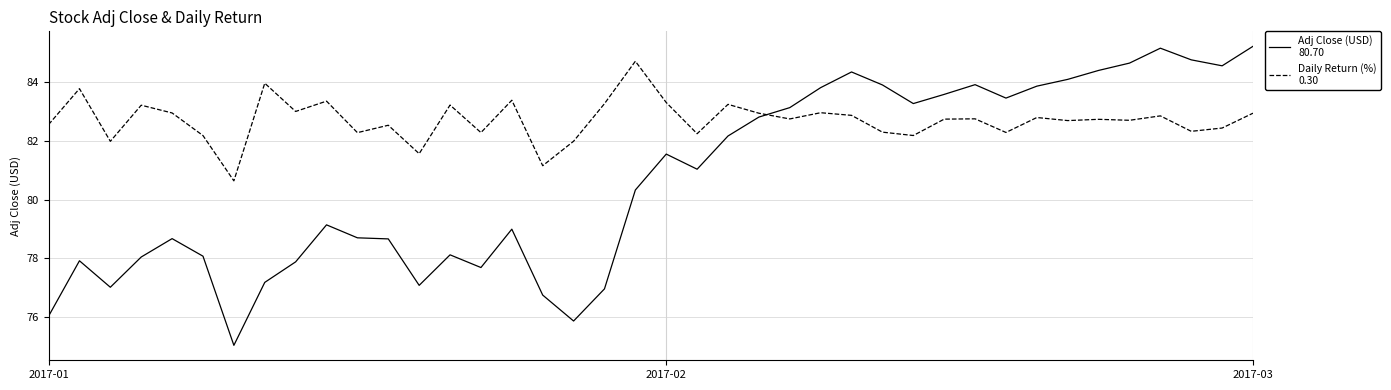

What is the maximum value shown in the chart?

85.2